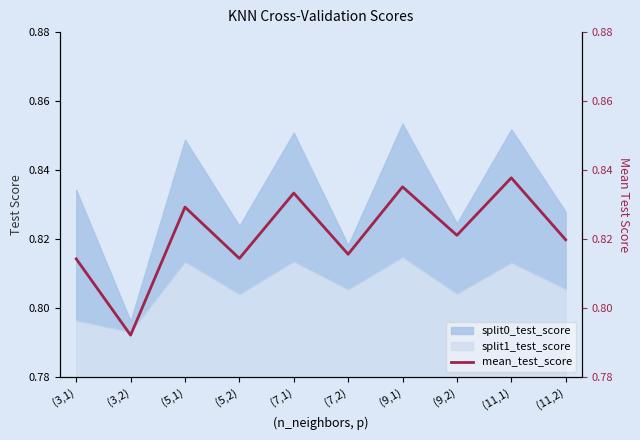

Which label corresponds to the largest value in the chart?

(11,1)